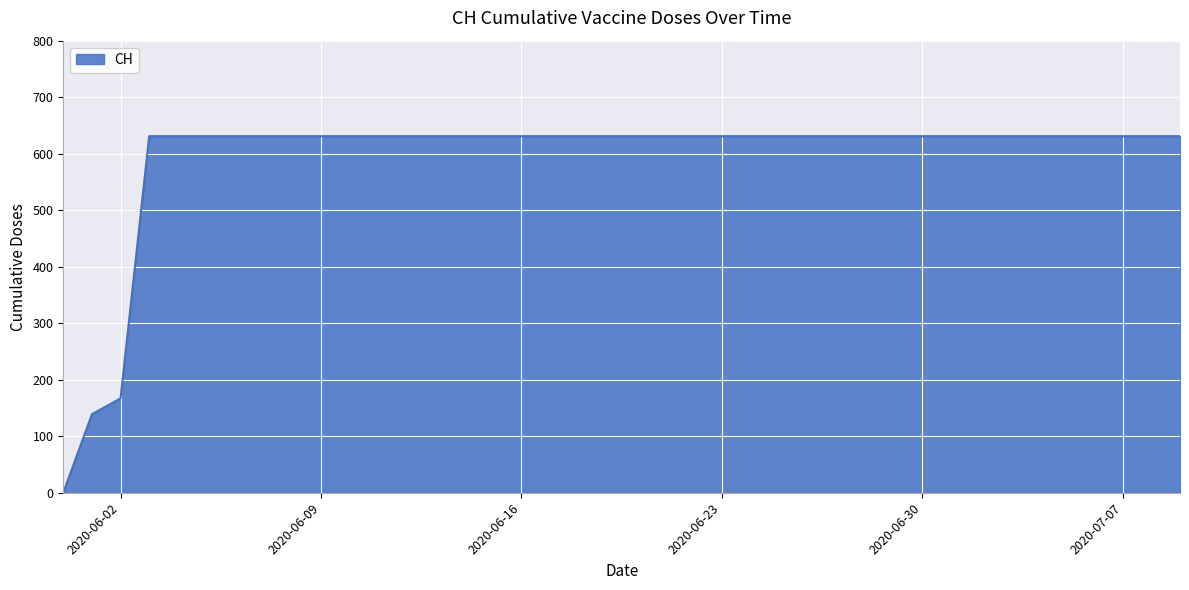

What is the greatest value displayed?

631